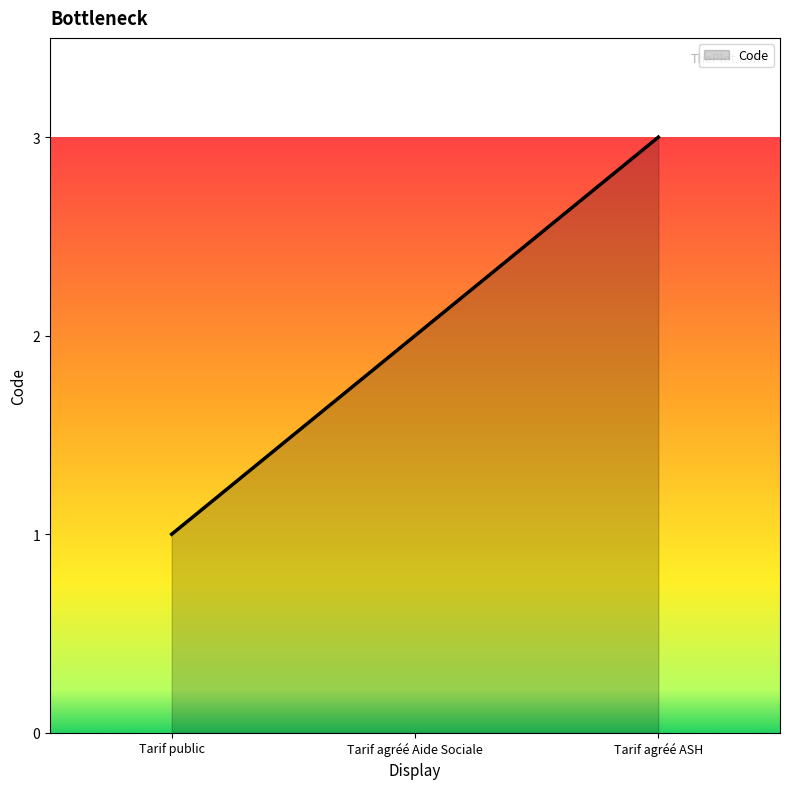

Rank the categories by value from highest to lowest.

Tarif agréé ASH, Tarif agréé Aide Sociale, Tarif public